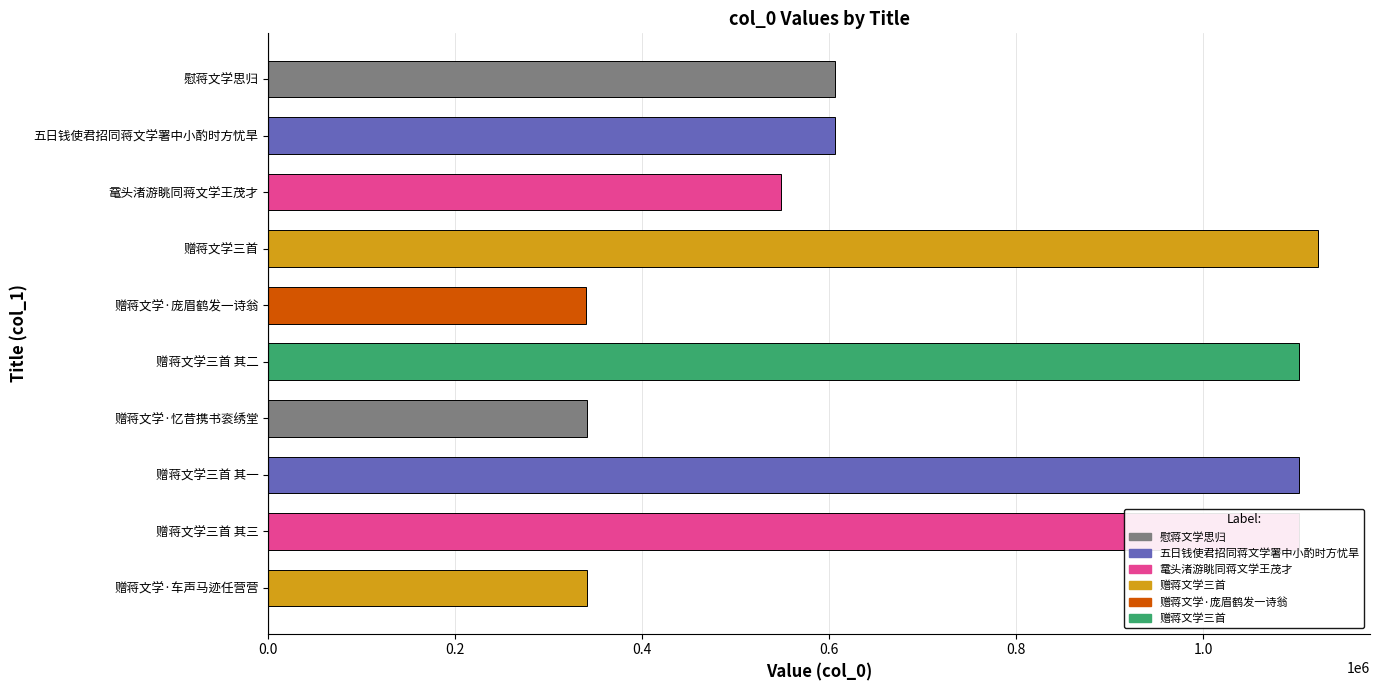

What is the difference between the second highest and minimum values?

762445